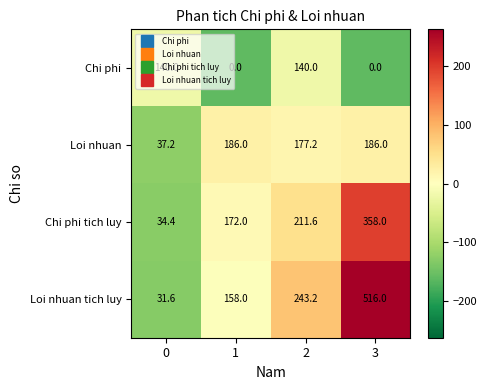

Rank the series by their maximum value, from highest to lowest.

Loi nhuan tich luy, Chi phi tich luy, Loi nhuan, Chi phi